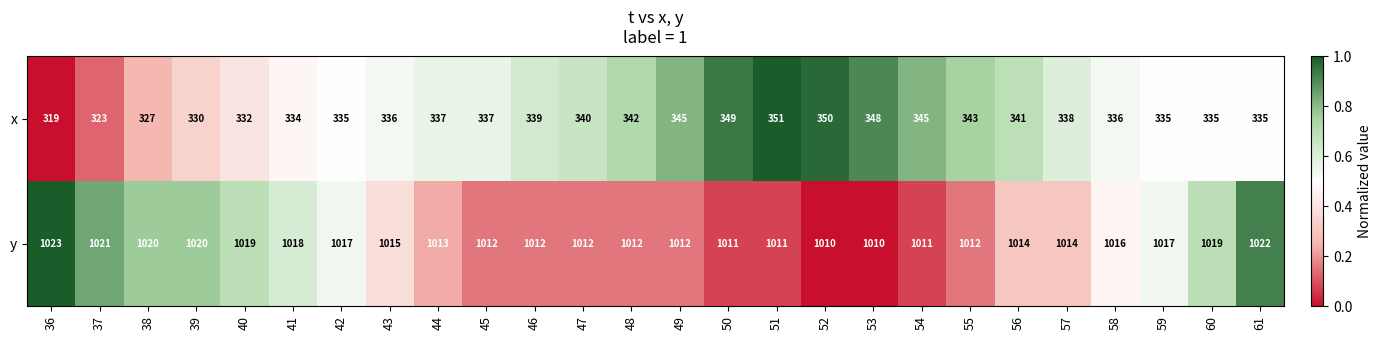

Which label corresponds to the largest value in the chart?

36